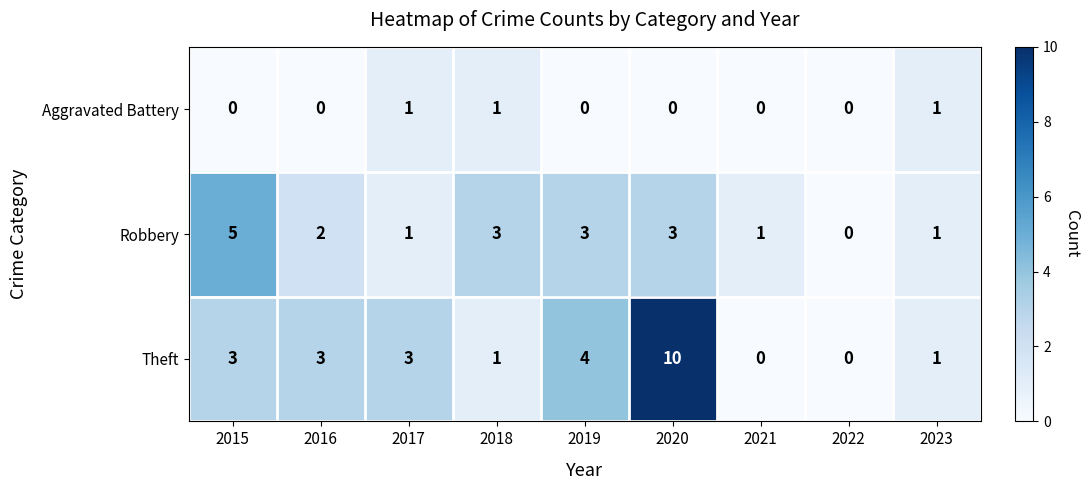

Between 2015 and 2016, which series saw the biggest shift?

Robbery